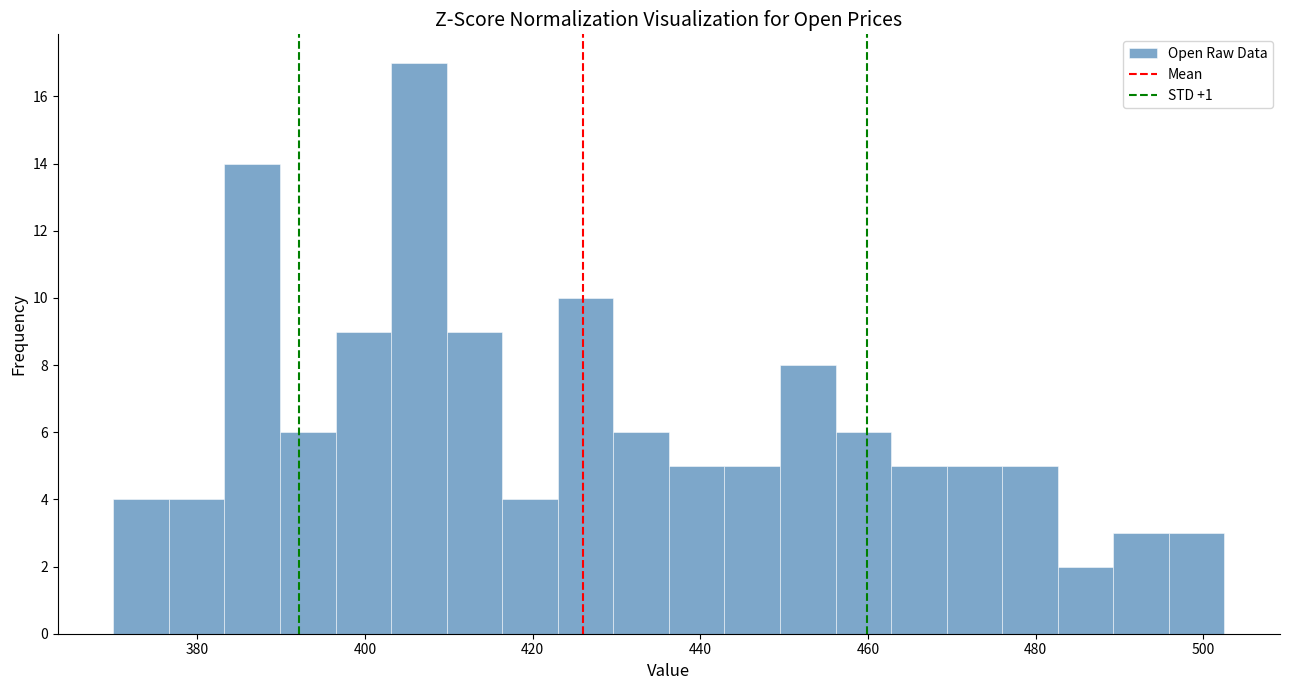

Around what value on the x-axis is the tallest bar? Give the approximate position of its centre, as read against the axis.

406